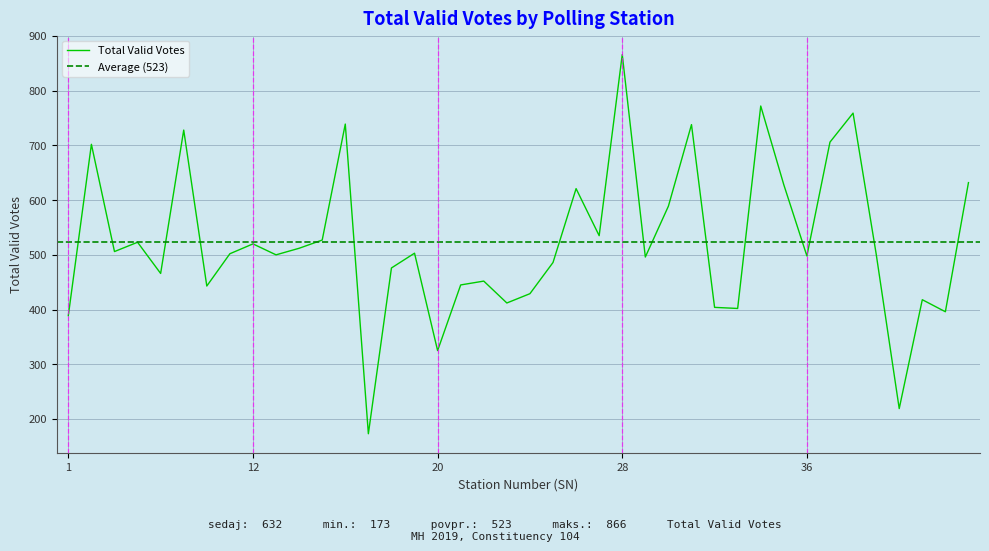

Reading left to right, transcribe all the data shown in this chart.

389	702	506	523	466	728	443	502	520	500	512	527	739	173	476	503	325	445	452	412	429	486	621	535	866	496	589	738	404	402	772	628	498	706	759	502	219	418	396	632